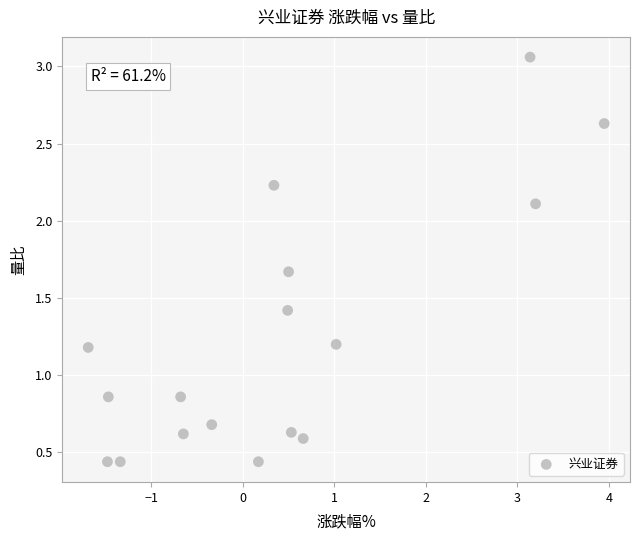

What is the range of X values (max minus min)?

5.6